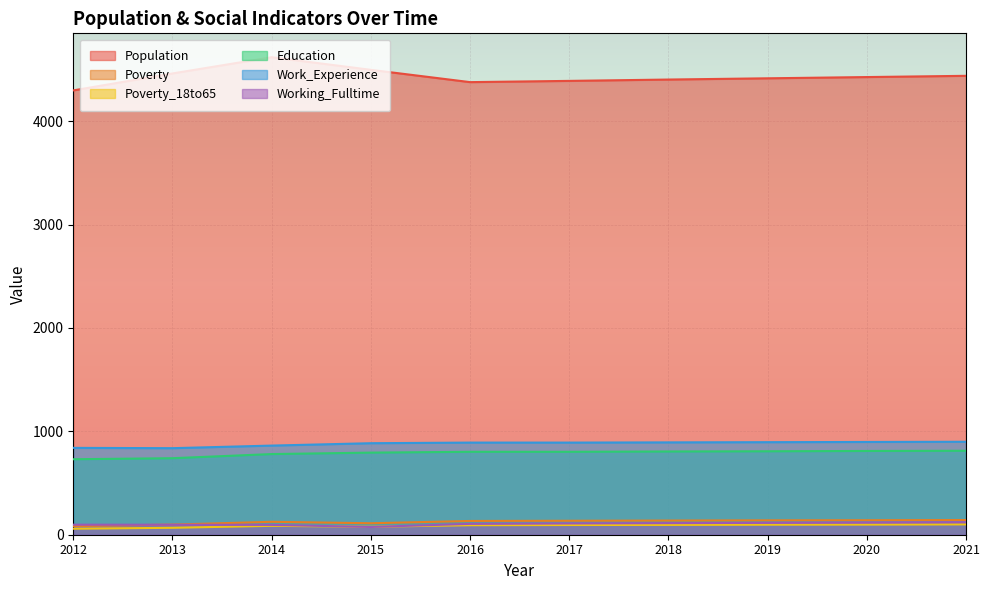

What is the value of the Work_Experience point at the 1st from the left?

840